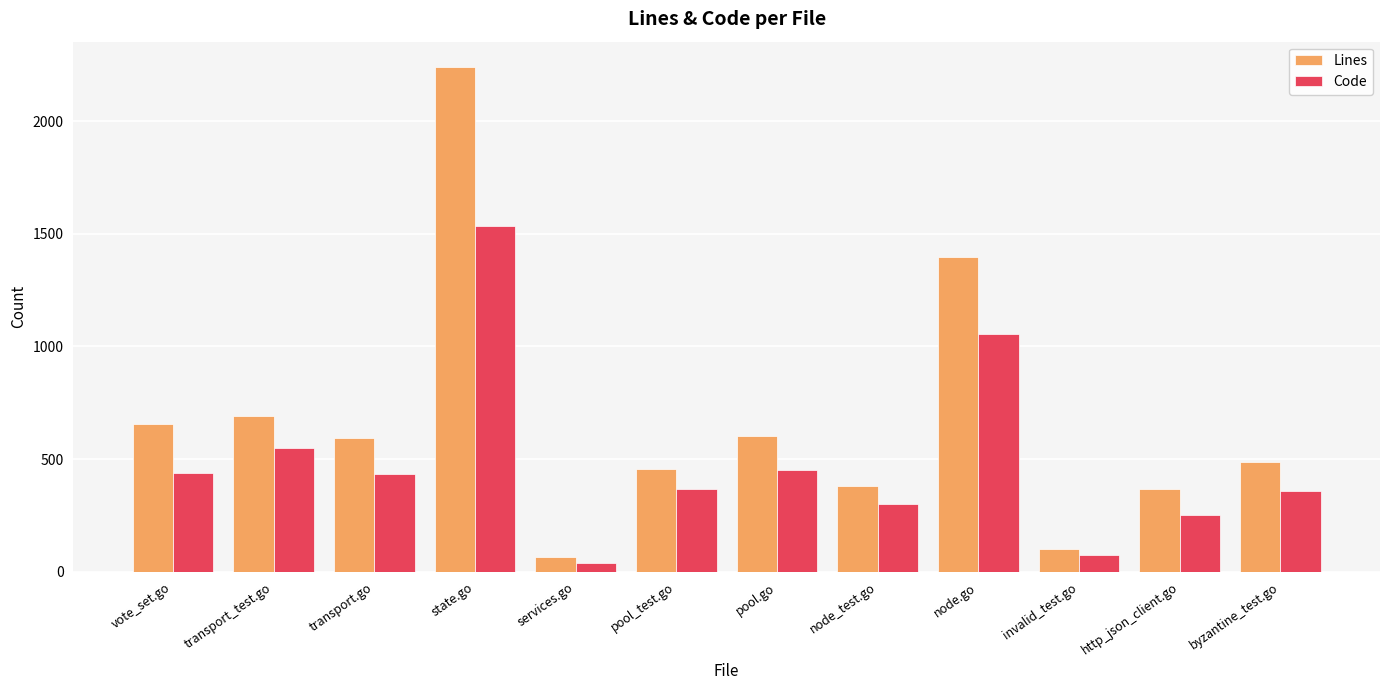

List the series in order of their overall mean, highest first.

Lines, Code